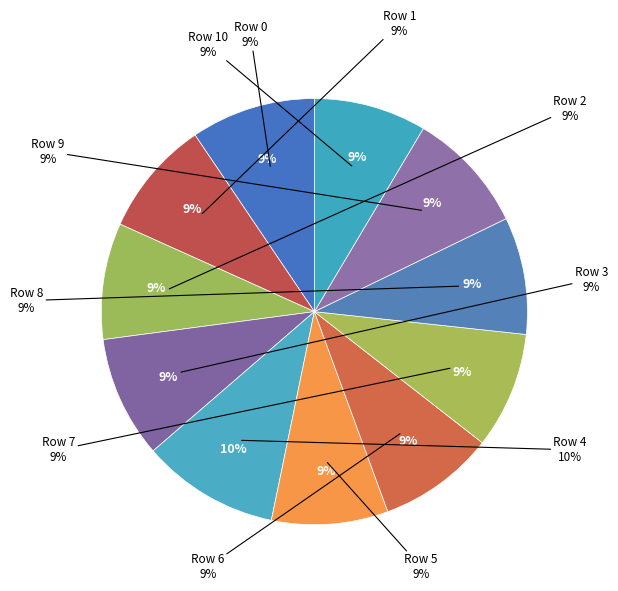

Does Row 7 represent more than half of the total?

No